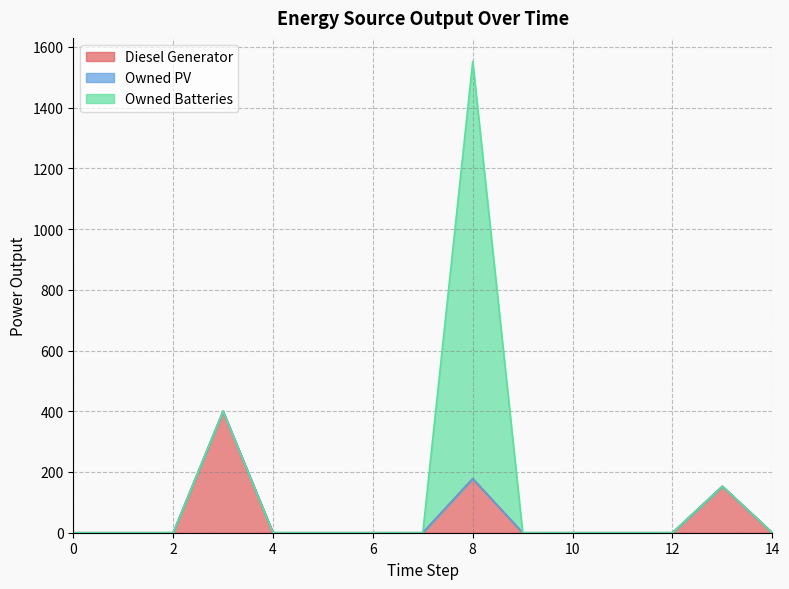

At 10, list the series in order from smallest to largest.

Diesel Generator, Owned PV, Owned Batteries